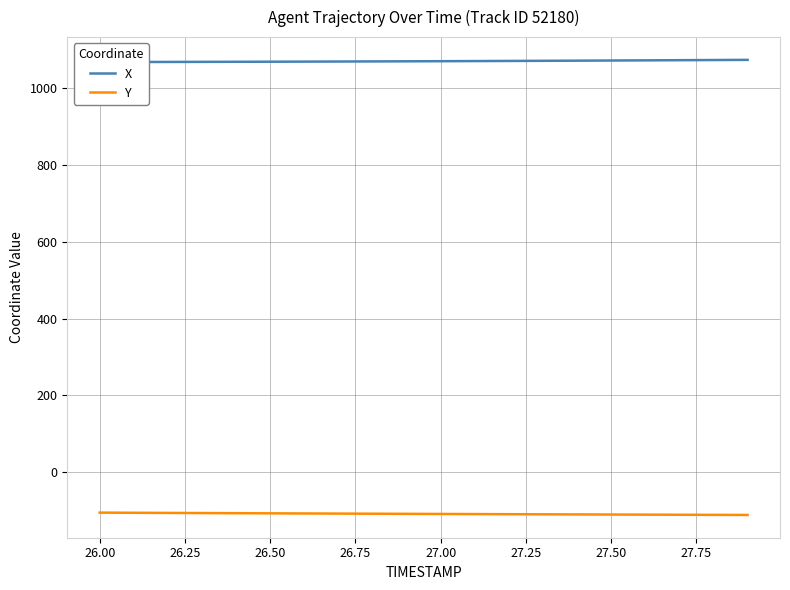

True or false: Y has more than 0 points higher than both neighbors.

False